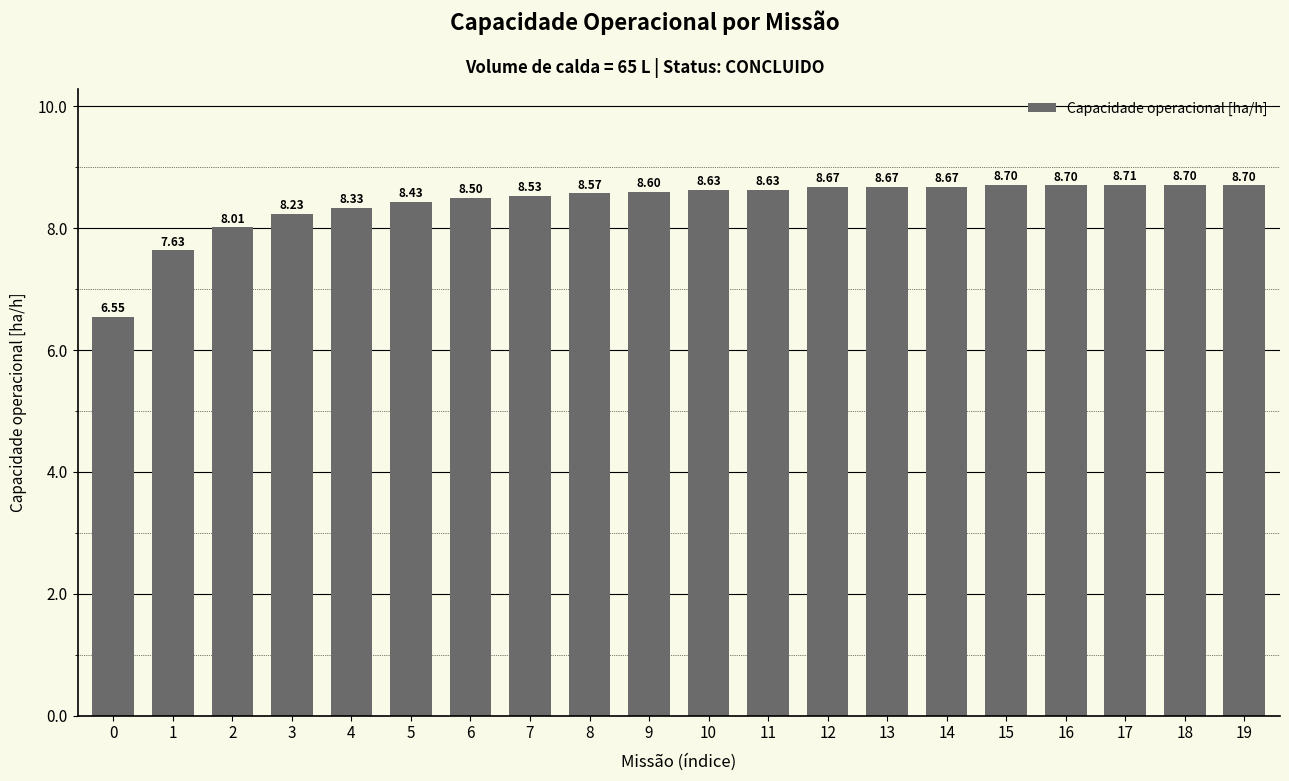

What is the change in value from 1 to 5?

+0.8